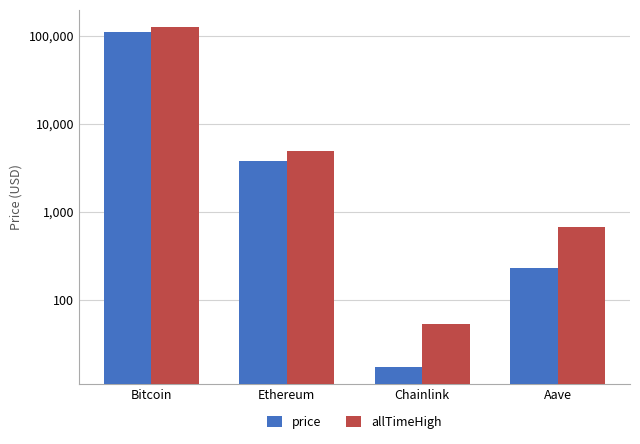

What is the total value across all series at Aave?

890.2